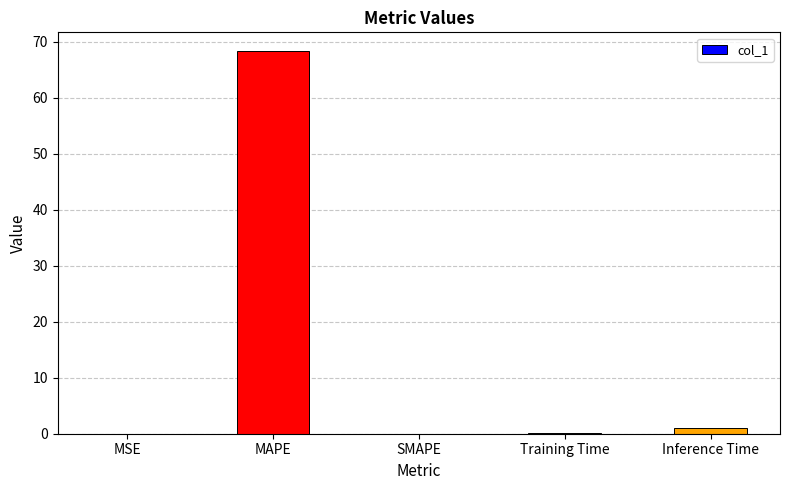

What is the sum of all values?

69.3